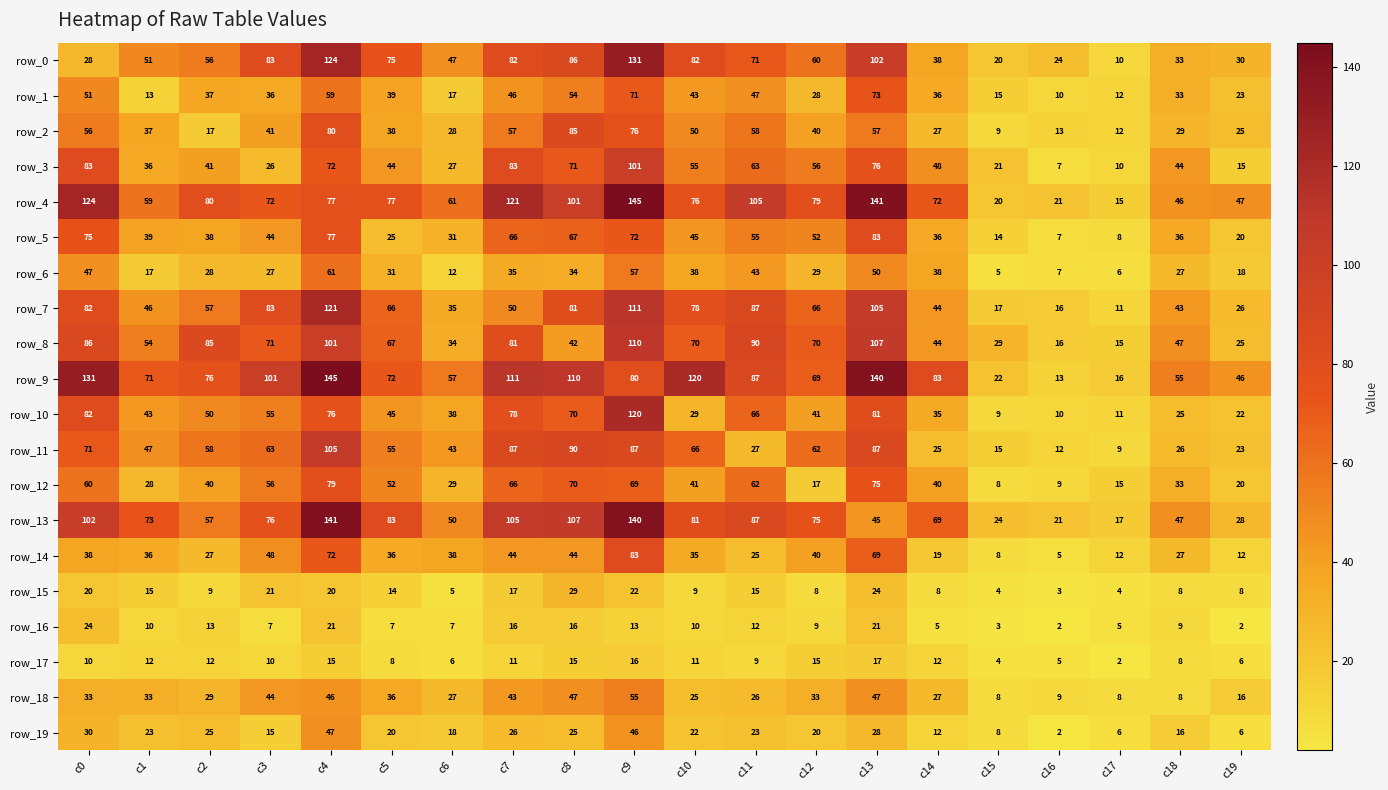

At how many categories does at least one series exceed 75?

13